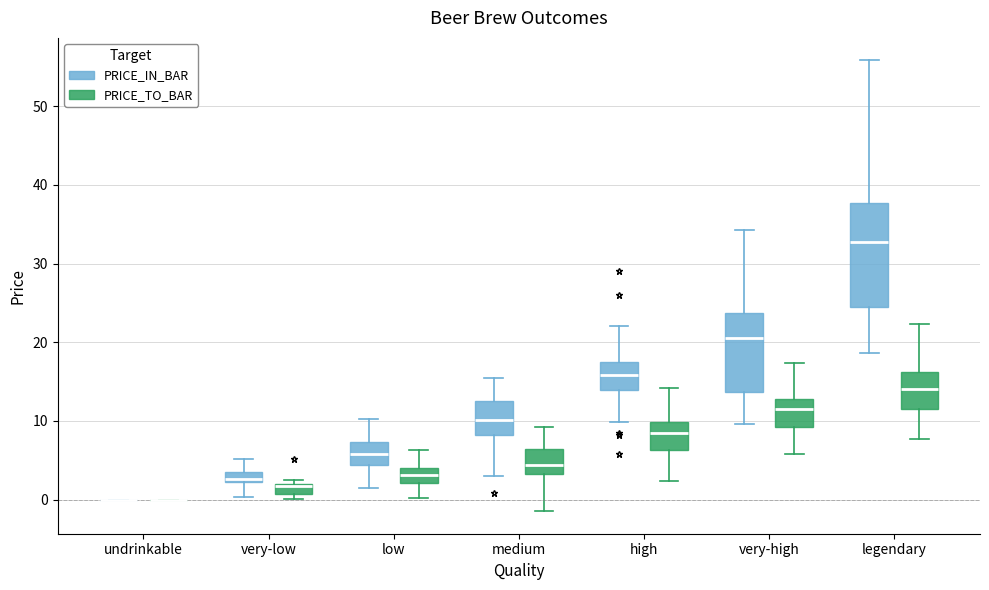

Which box is the tallest, from its lower edge to its upper edge?

legendary (PRICE_IN_BAR)